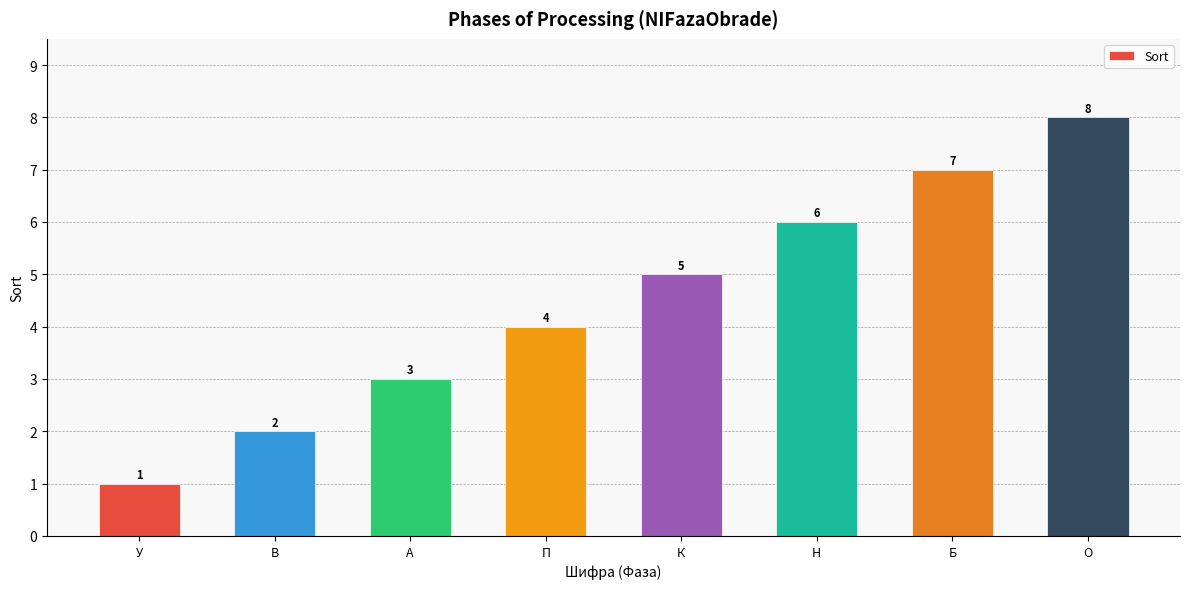

What is the change in value from К to О?

+3